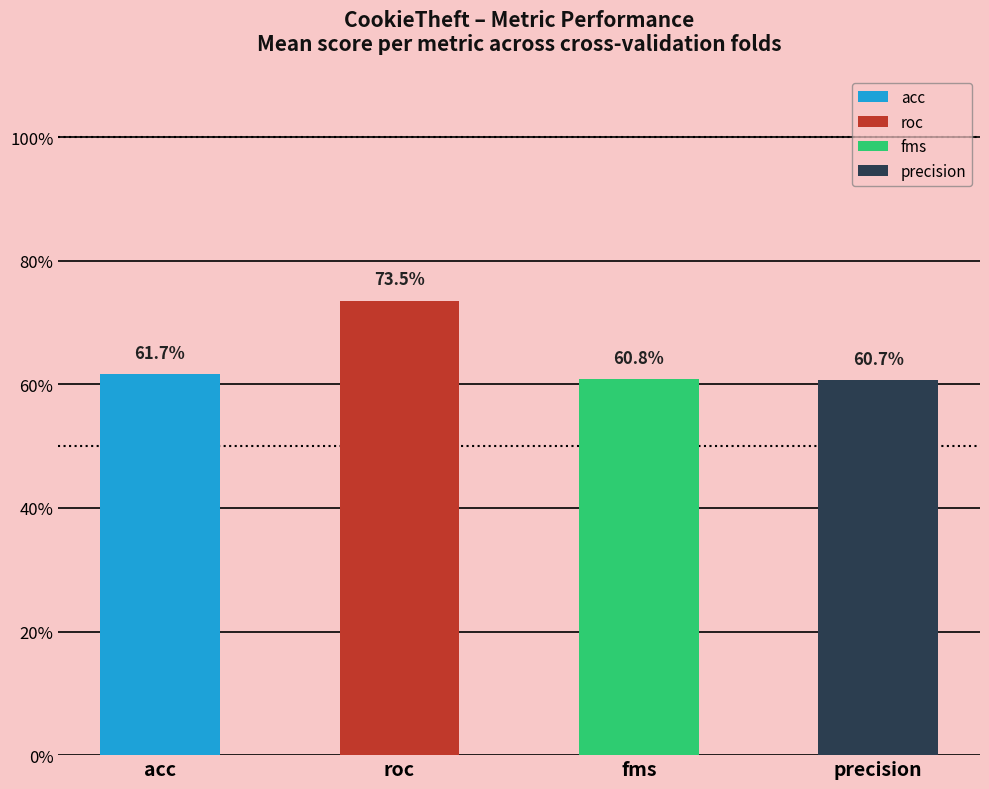

Which series has the largest total across all categories?

roc